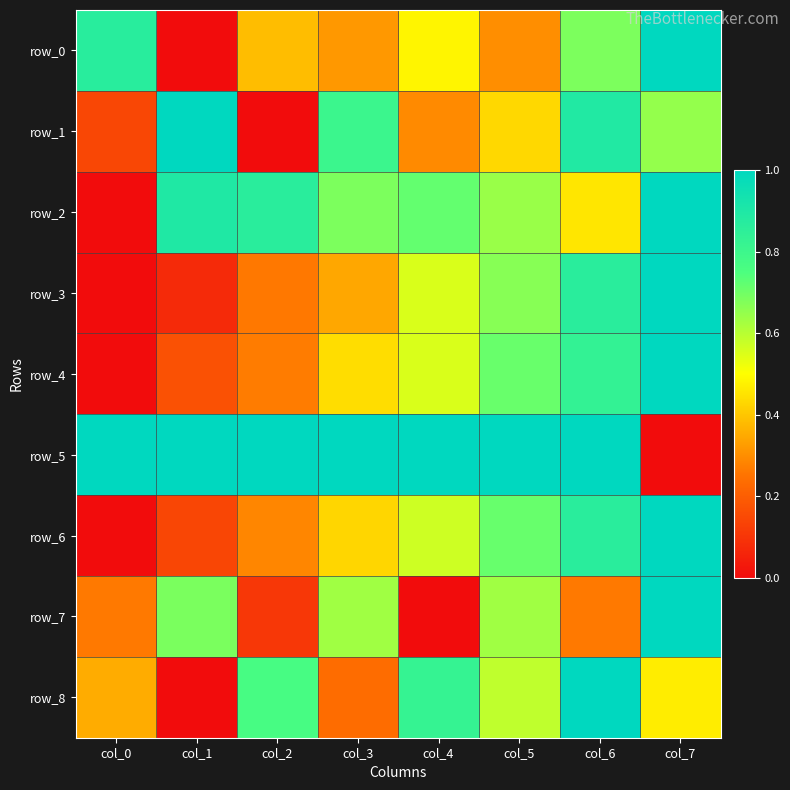

At which label does row_4 reach its peak?

col_7